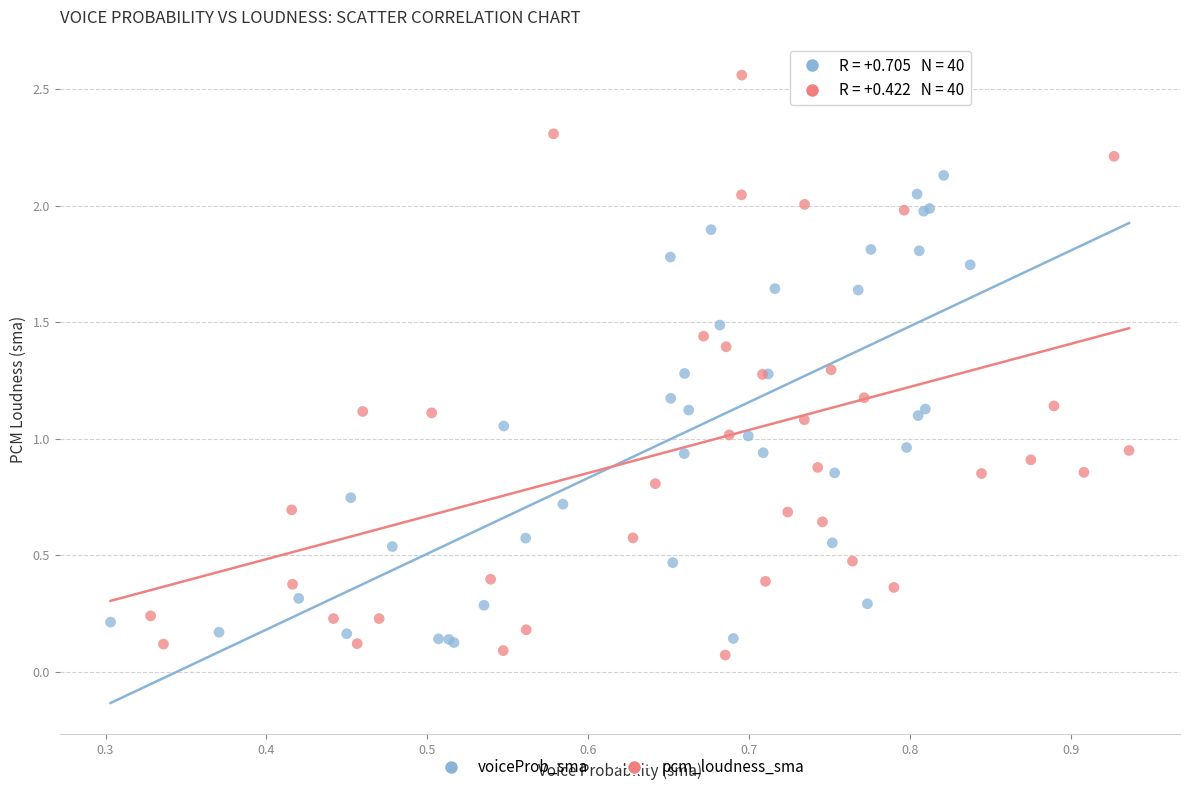

What are all the series names shown in the legend?

voiceProb_sma, pcm_loudness_sma